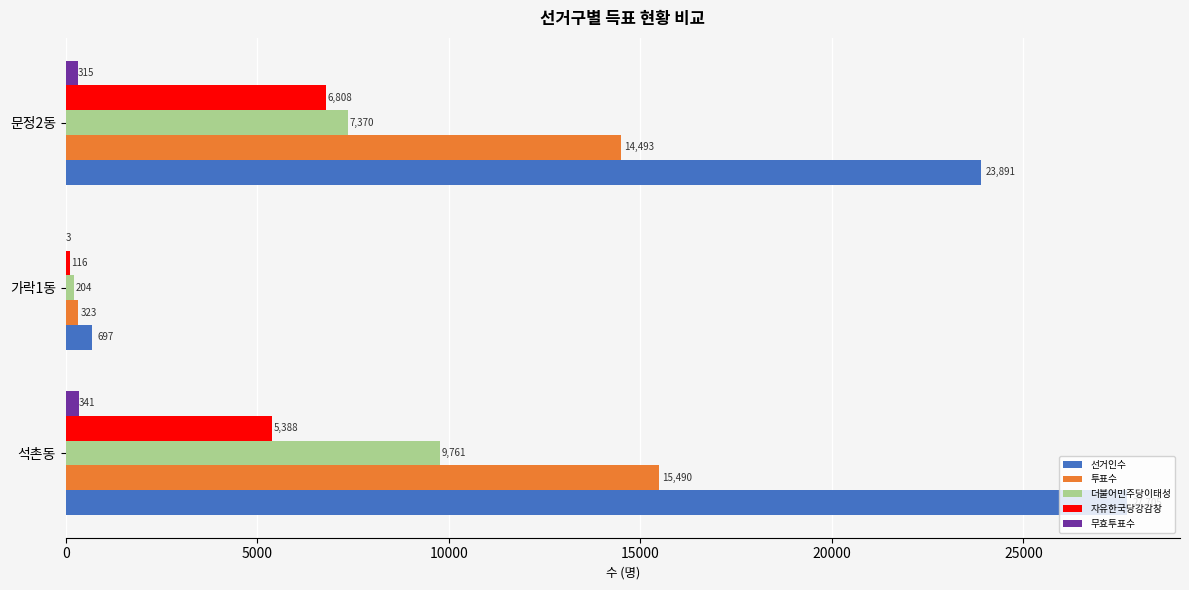

What is the sum of all 무효투표수 values?

659